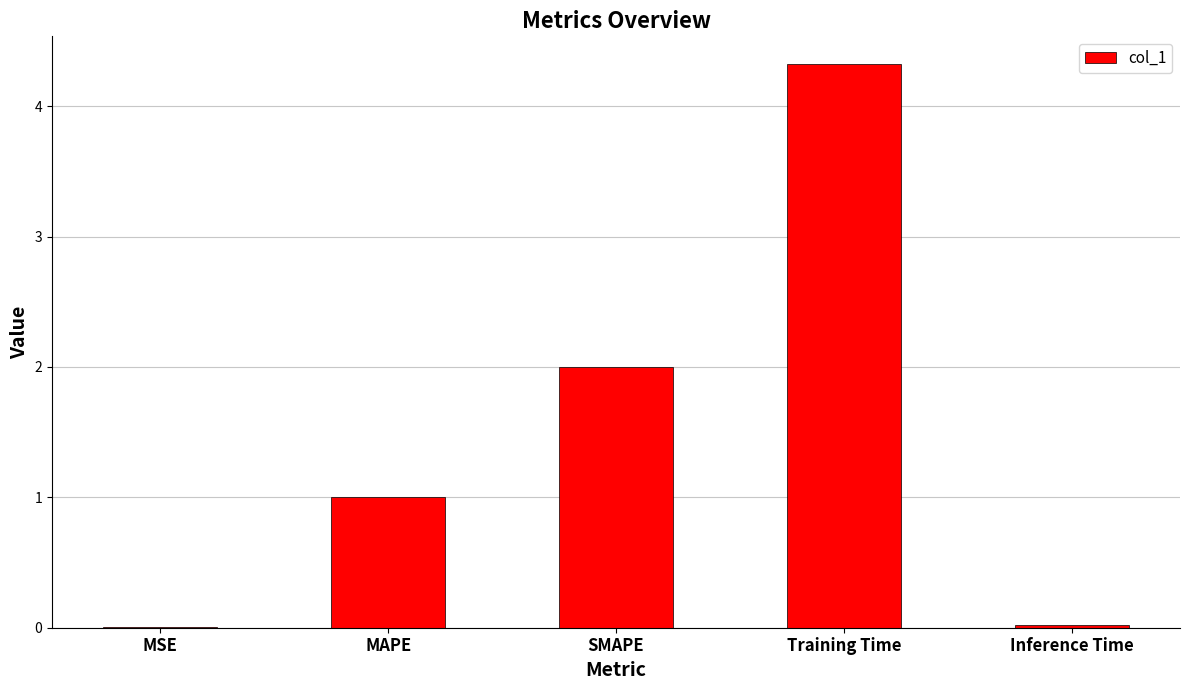

Between Training Time and MAPE, which is larger?

Training Time